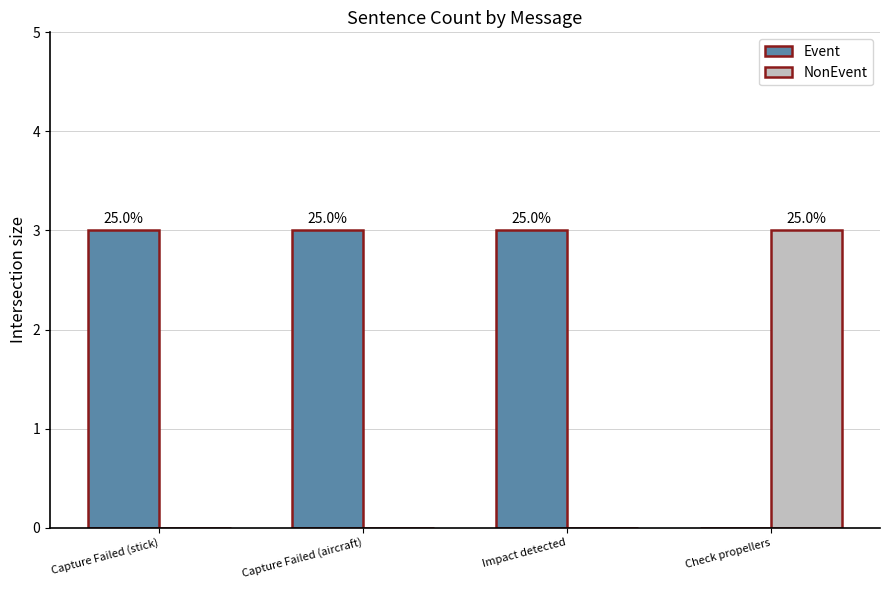

Rank the series by their maximum value, from highest to lowest.

Event, NonEvent